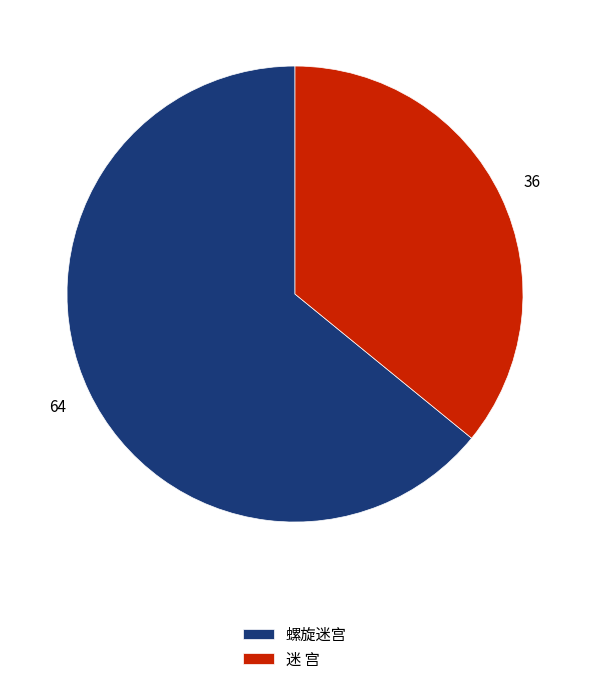

What is the ratio of the value at 螺旋迷宫 to the value at 迷 宫?

1.8